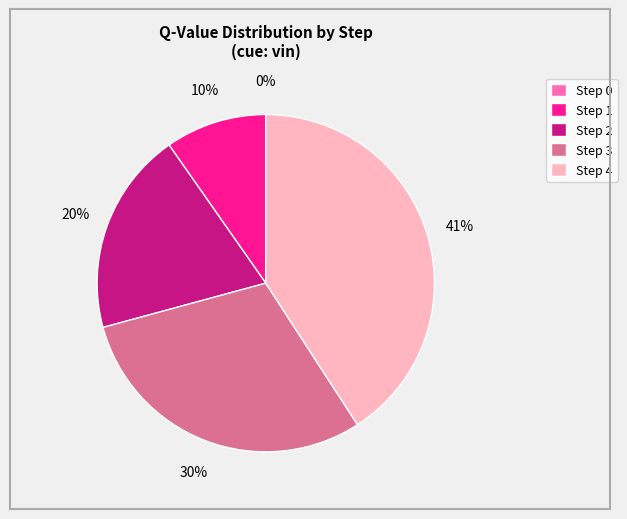

Is there a majority slice in this chart?

No